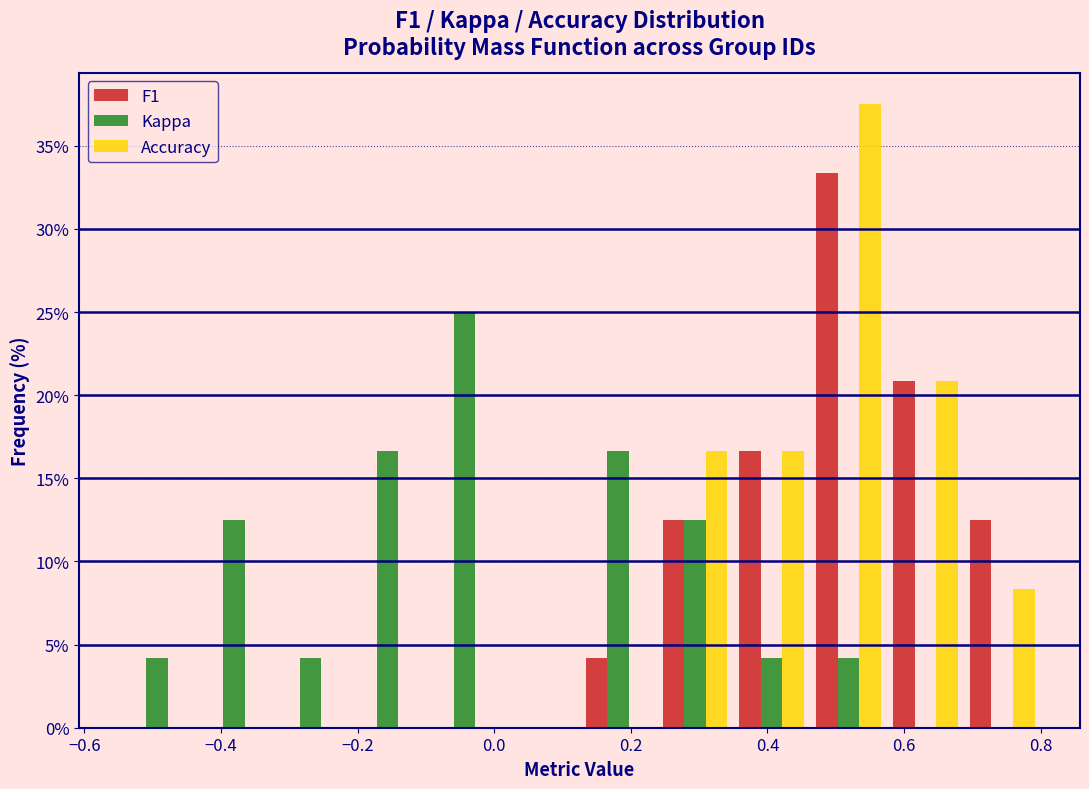

Reading left to right, transcribe this chart: for each range on the x-axis, give the height of each series' bar. Neither the bar edges nor the heights are printed on the chart, so give them approximately, as read against the axes.

-0.54 to -0.44: F1=0	Kappa=4.0	Accuracy=0
-0.44 to -0.32: F1=0	Kappa=12.5	Accuracy=0
-0.32 to -0.22: F1=0	Kappa=4.0	Accuracy=0
-0.22 to -0.10: F1=0	Kappa=16.5	Accuracy=0
-0.10 to 0.02: F1=0	Kappa=25.0	Accuracy=0
0.02 to 0.12: F1=0	Kappa=0	Accuracy=0
0.12 to 0.24: F1=4.0	Kappa=16.5	Accuracy=0
0.24 to 0.36: F1=12.5	Kappa=12.5	Accuracy=16.5
0.36 to 0.46: F1=16.5	Kappa=4.0	Accuracy=16.5
0.46 to 0.58: F1=33.5	Kappa=4.0	Accuracy=37.5
0.58 to 0.68: F1=21.0	Kappa=0	Accuracy=21.0
0.68 to 0.80: F1=12.5	Kappa=0	Accuracy=8.5